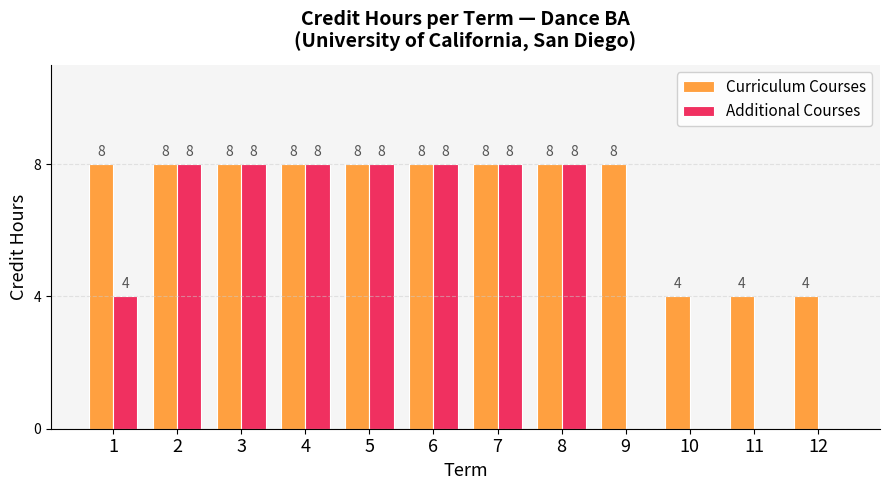

How many Curriculum Courses values are between 8 and 9?

9